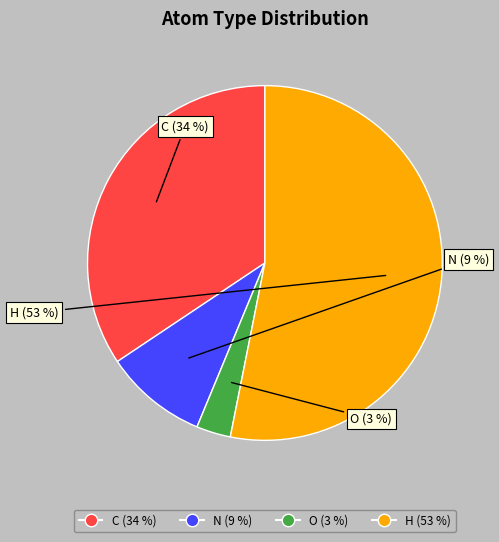

How many slices are in this pie chart?

4